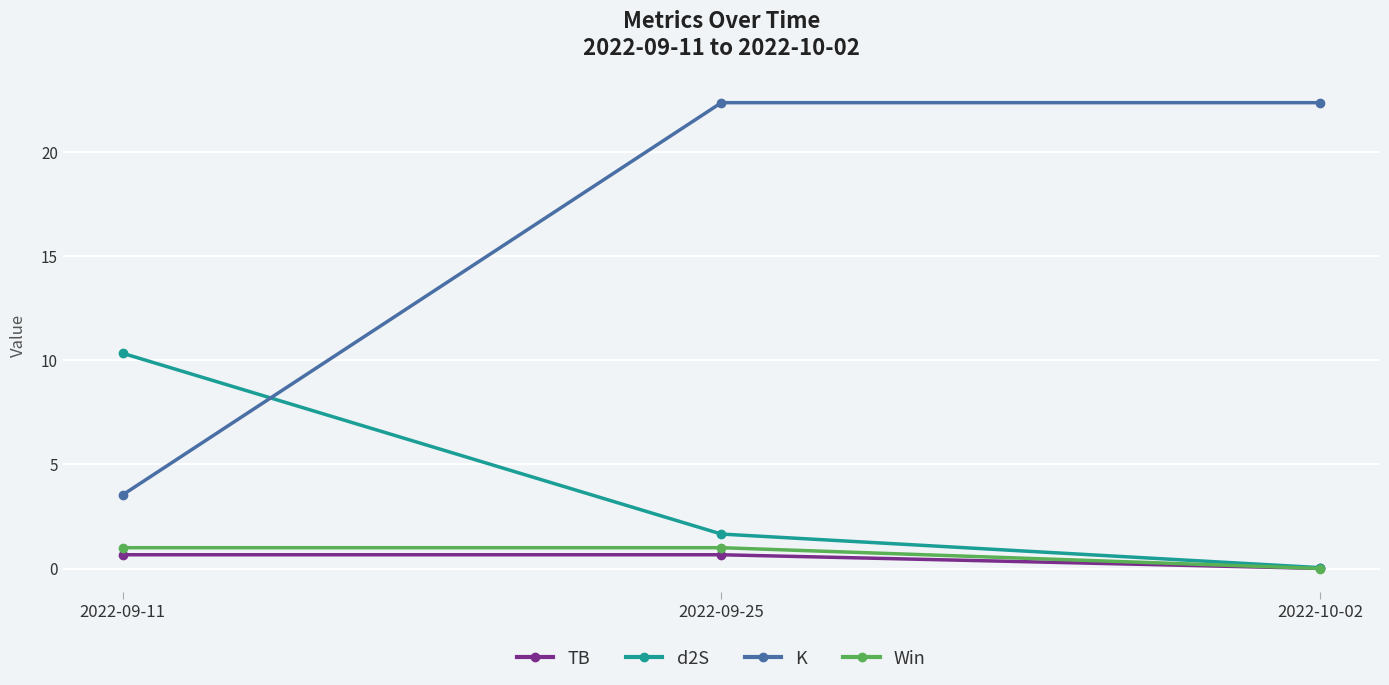

What is the maximum value for d2S?

10.3